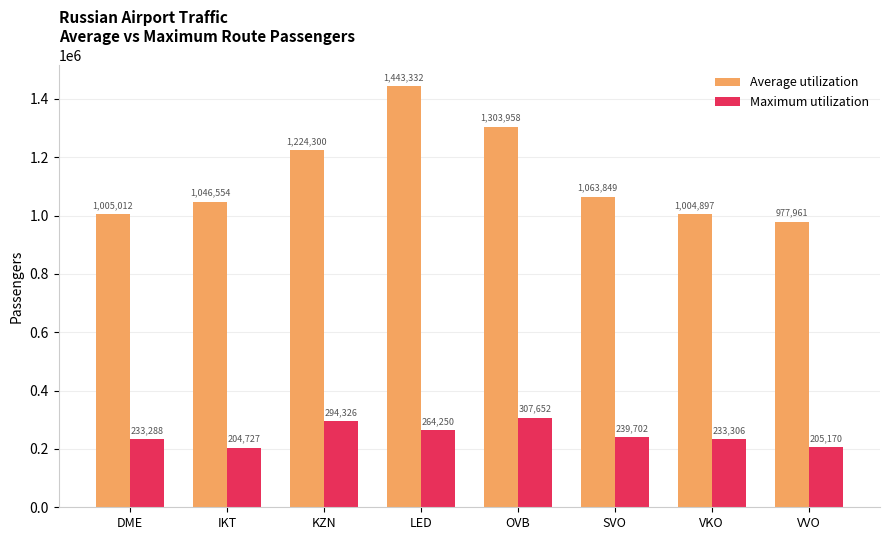

What is the average value of the Maximum utilization series?

247802.6